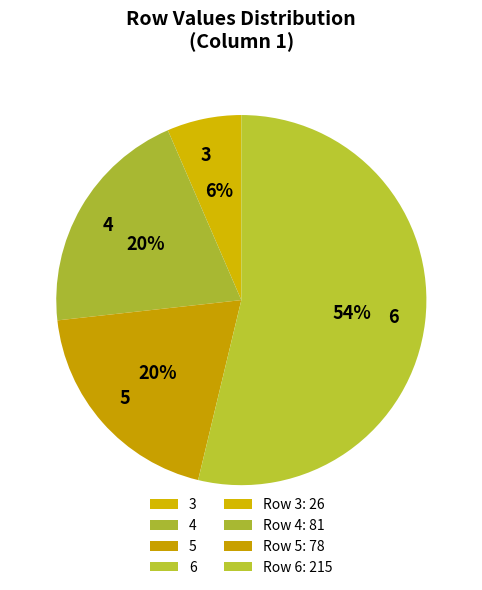

True or false: 3 accounts for 6% of the total.

True